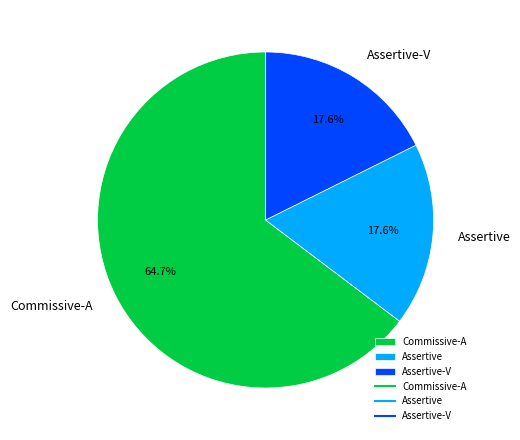

How many slices are in this pie chart?

3